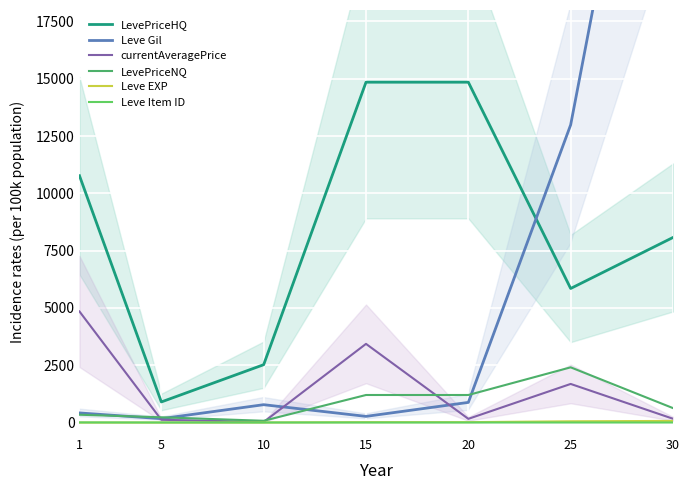

At how many categories does at least one series exceed 6569?

5